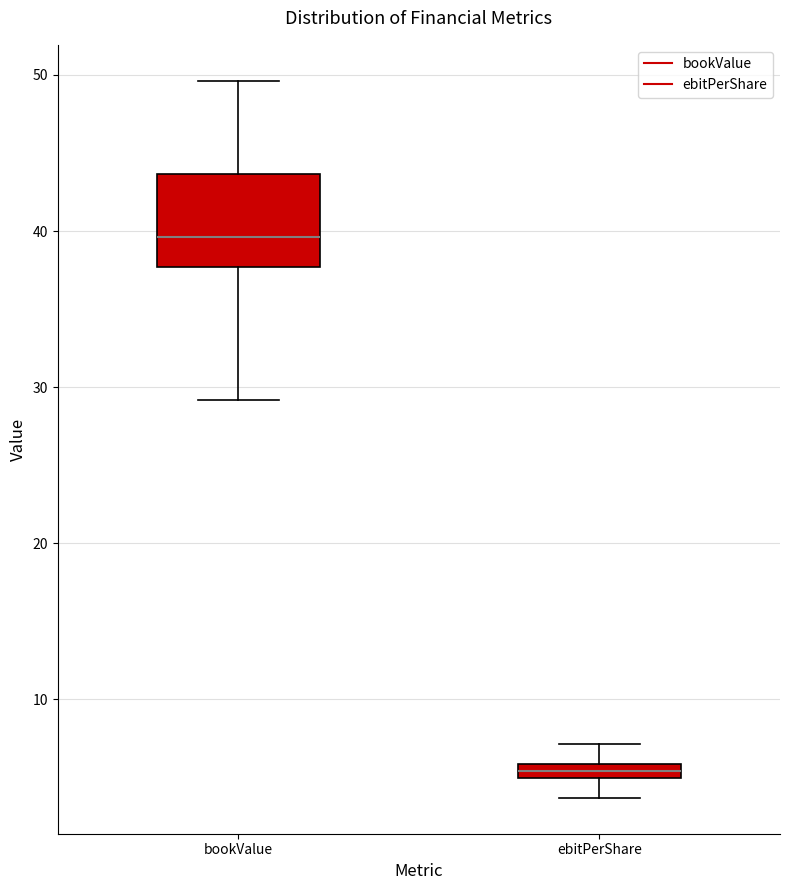

Where does the lower whisker of the box for ebitPerShare end on the y-axis? The values are not printed on the chart, so give them approximately, as read against the axis.

4